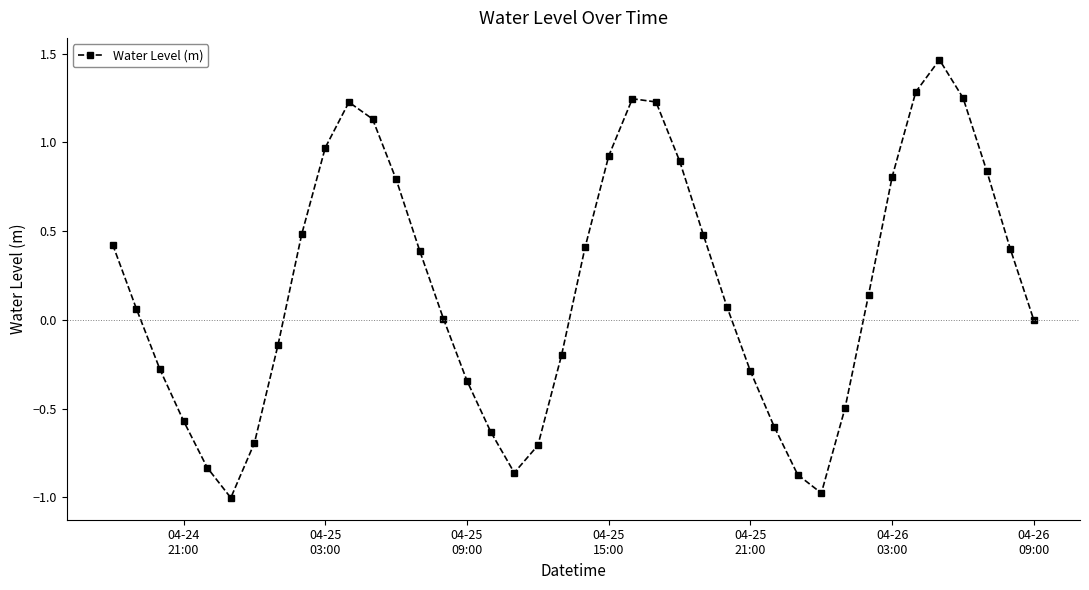

How many interior local peaks (higher than both neighbors) does the data have?

3